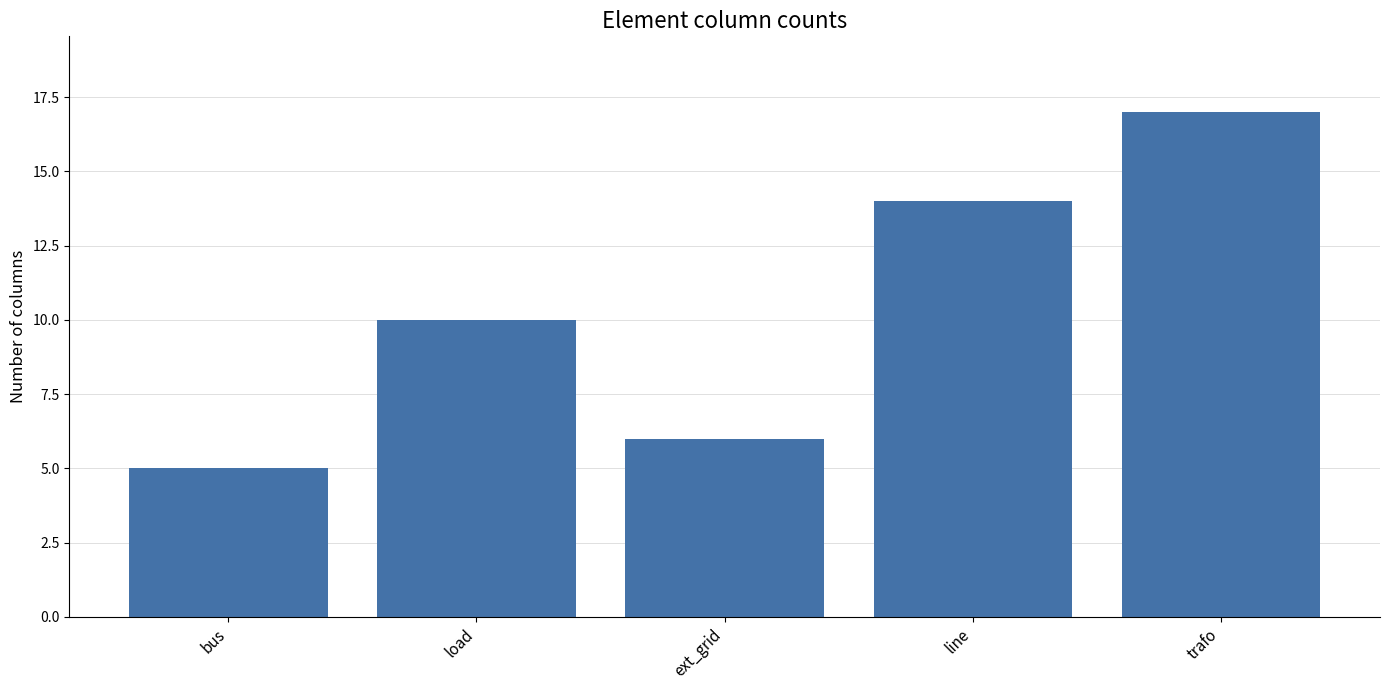

What is the ratio of the value at bus to the value at line?

0.4